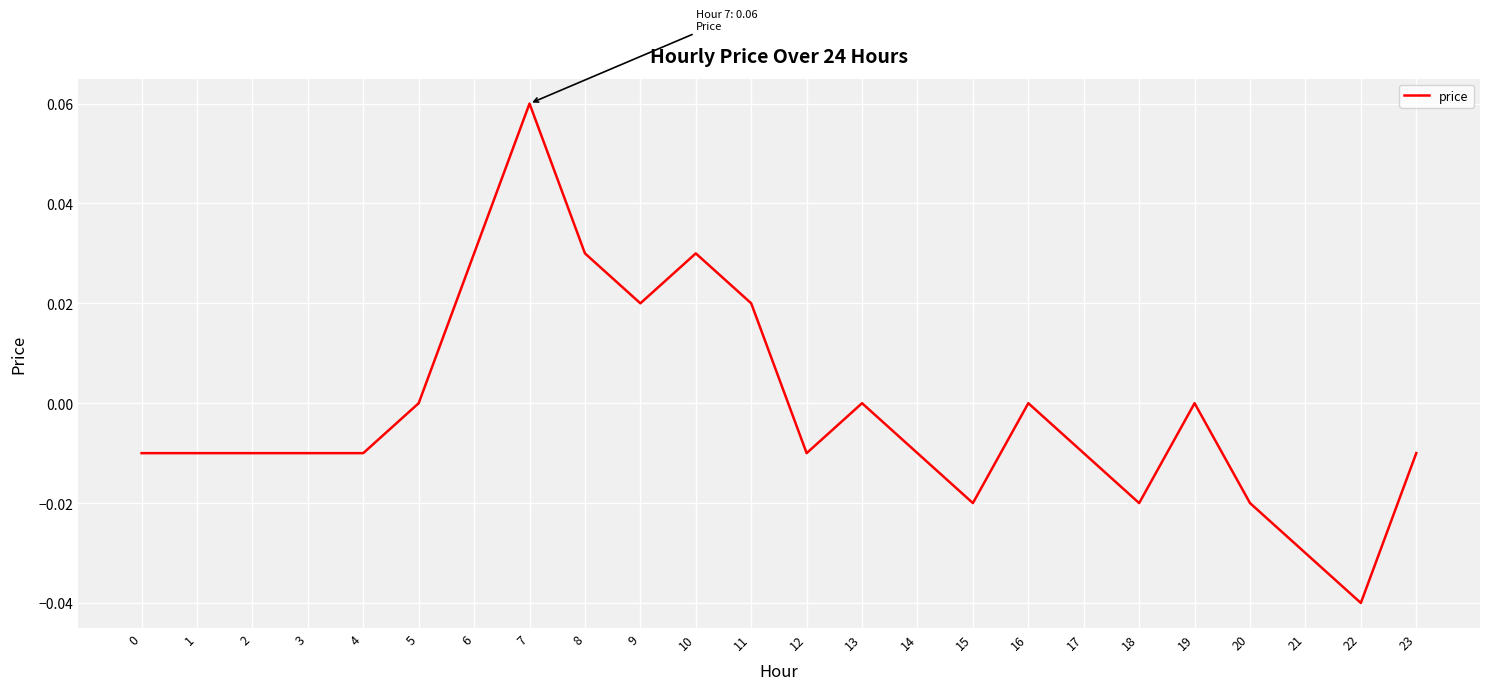

Which has a higher value, 10 or 17?

10